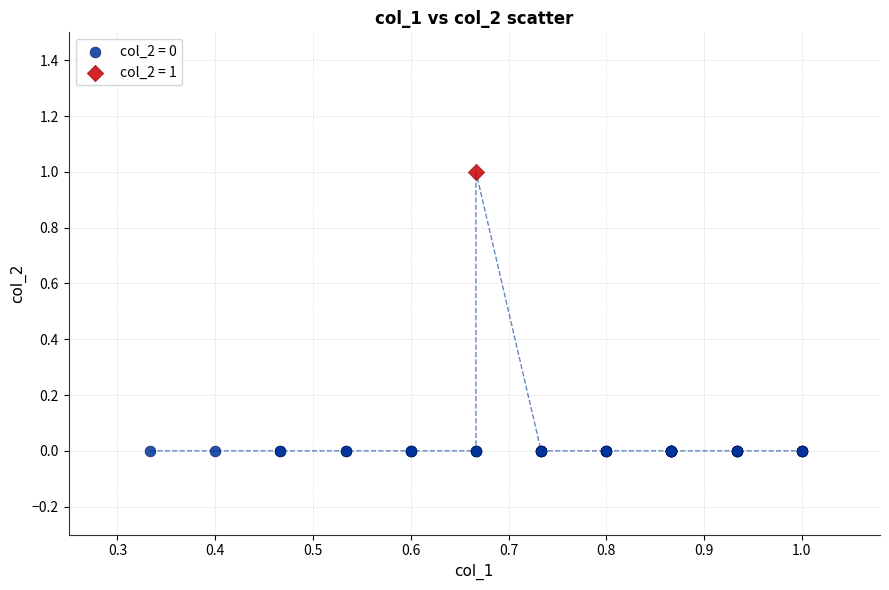

What are all the series names shown in the legend?

col_2 = 0, col_2 = 1